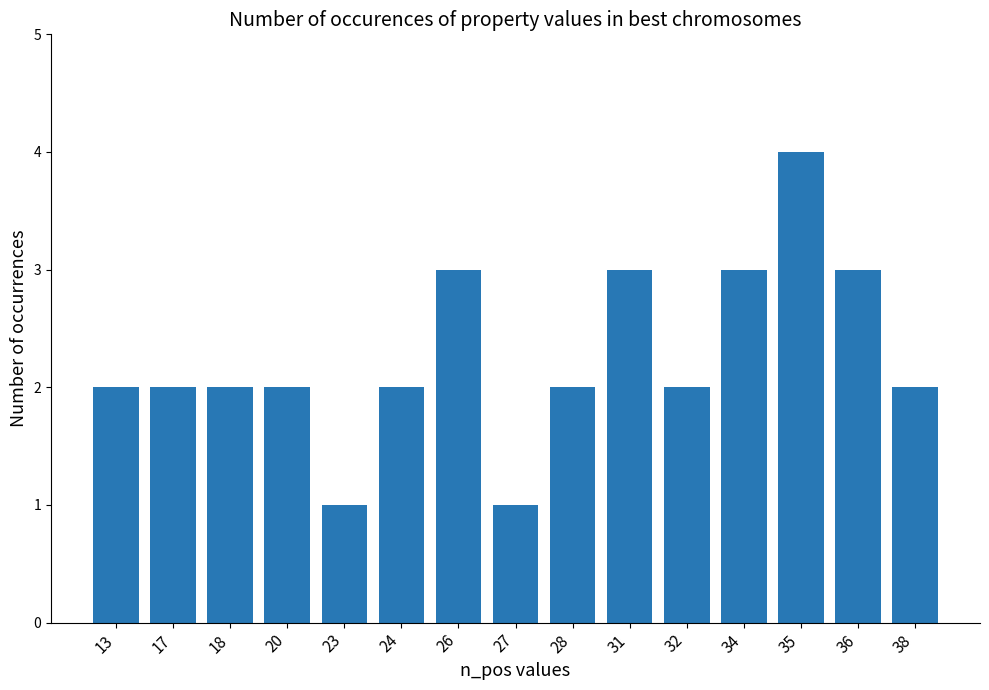

Reading right to left, list all the values displayed in this chart.

38=2	36=3	35=4	34=3	32=2	31=3	28=2	27=1	26=3	24=2	23=1	20=2	18=2	17=2	13=2